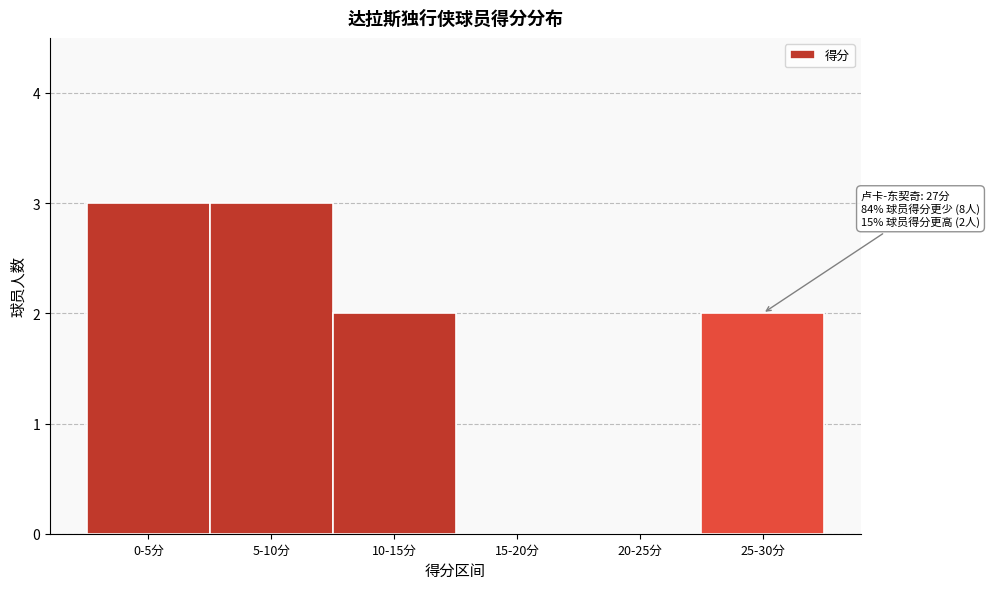

Reading right to left, what are all the values shown in this chart?

25-30分=2	20-25分=0	15-20分=0	10-15分=2	5-10分=3	0-5分=3